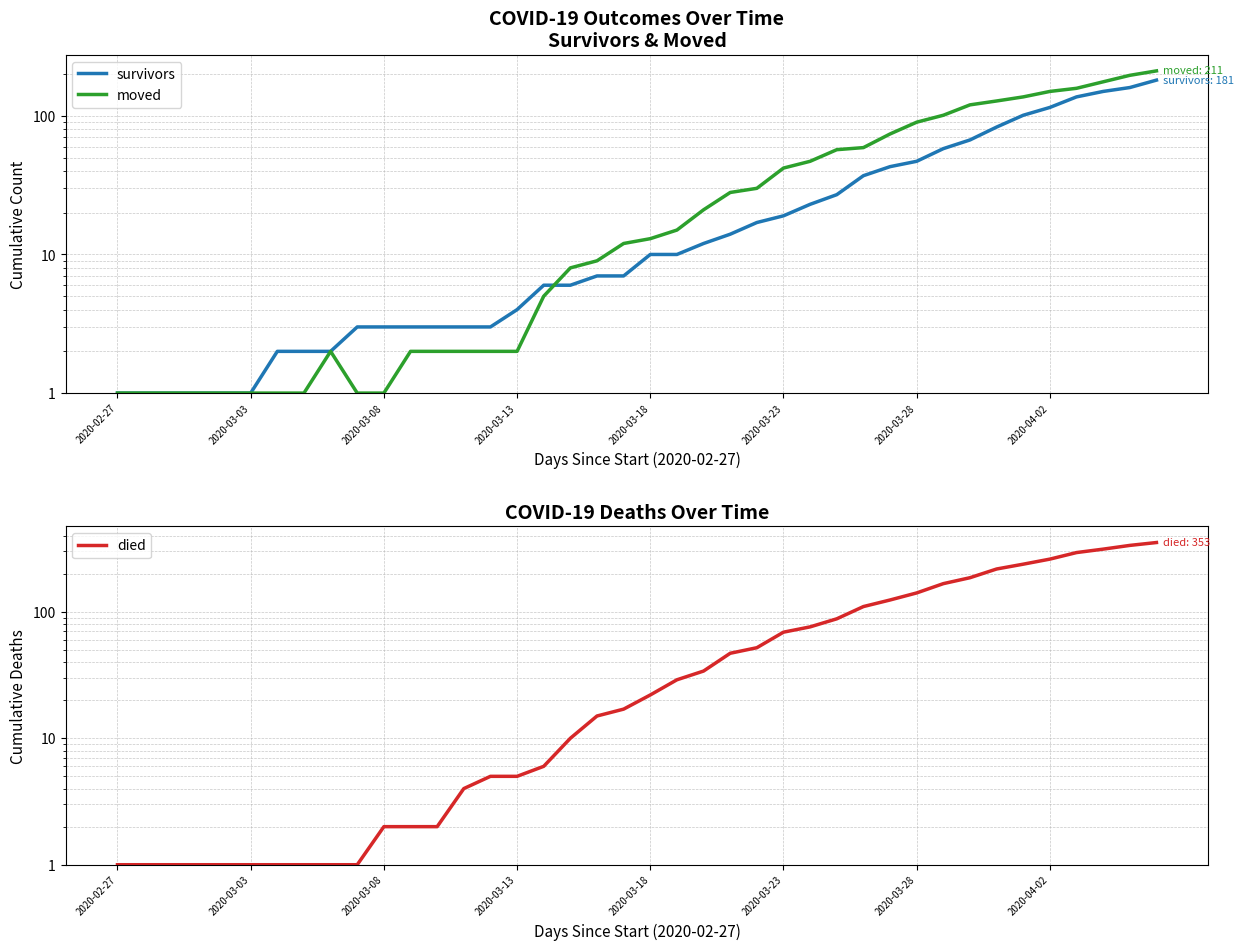

What is the sum of all moved values?

1909